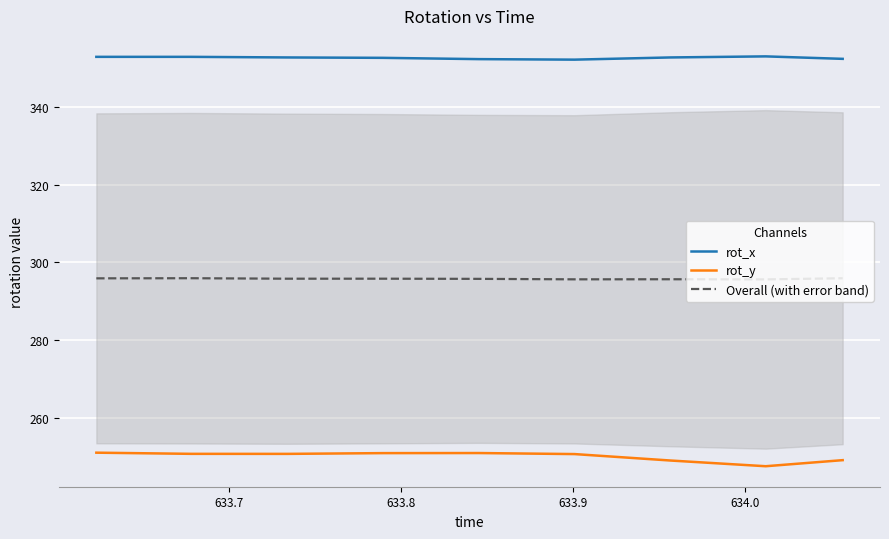

In rot_x, how many points are higher than both neighbors (excluding endpoints)?

1